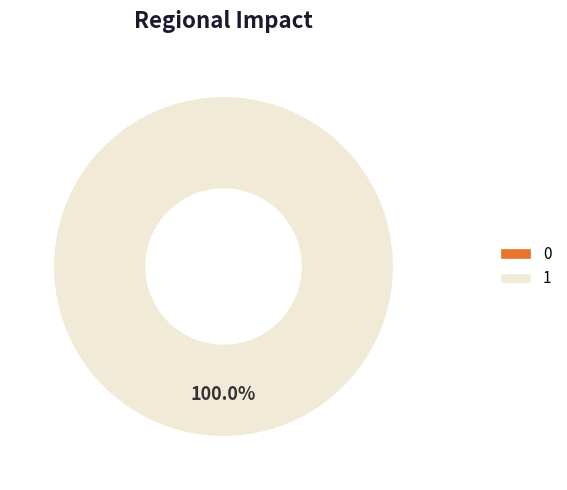

To the nearest percent, what percentage of the pie is 1?

100%